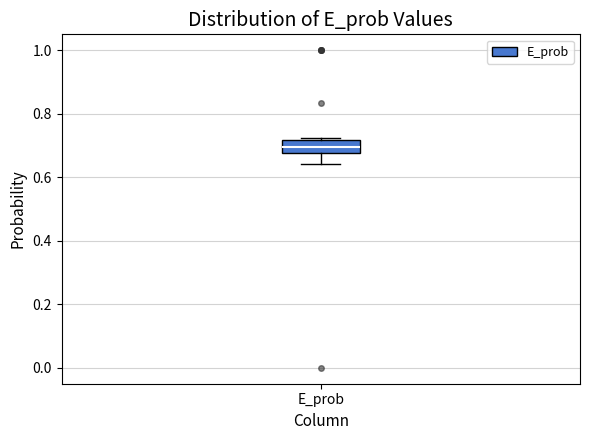

Transcribe this box plot: give where the median line is, the range the box spans, and where the two whiskers end, as read against the y-axis. The values are not printed on the chart, so give them approximately, as read against the axis.

median 0.70, box 0.68 to 0.72, whiskers 0.64 to 0.72